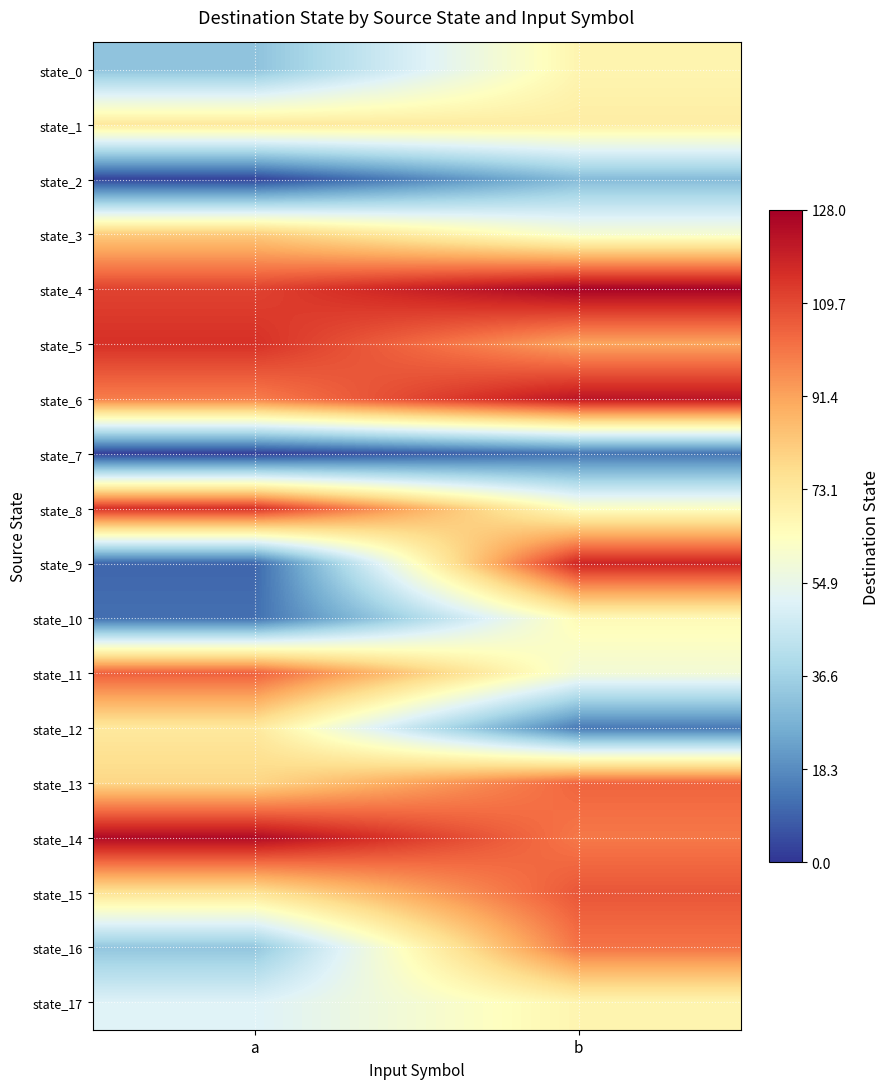

At how many categories does at least one series exceed 100?

2